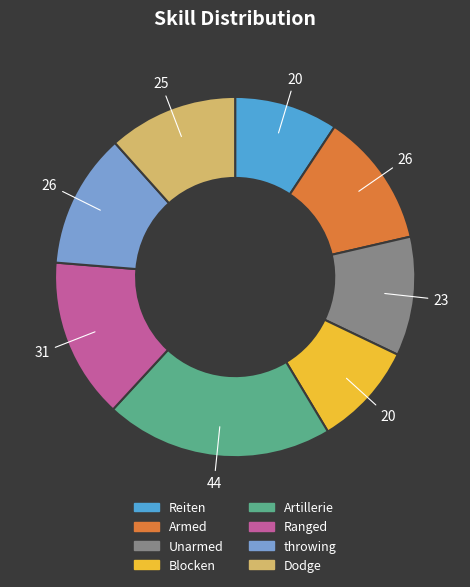

The Ranged slice represents 14% of the pie. True or false?

True